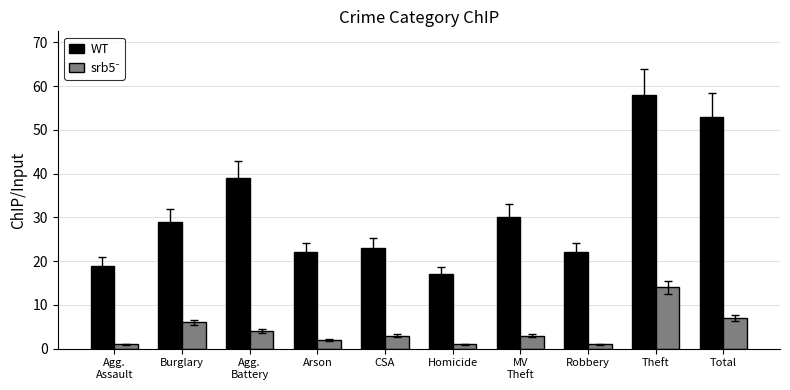

What is the total value across all series at MV
Theft?

33